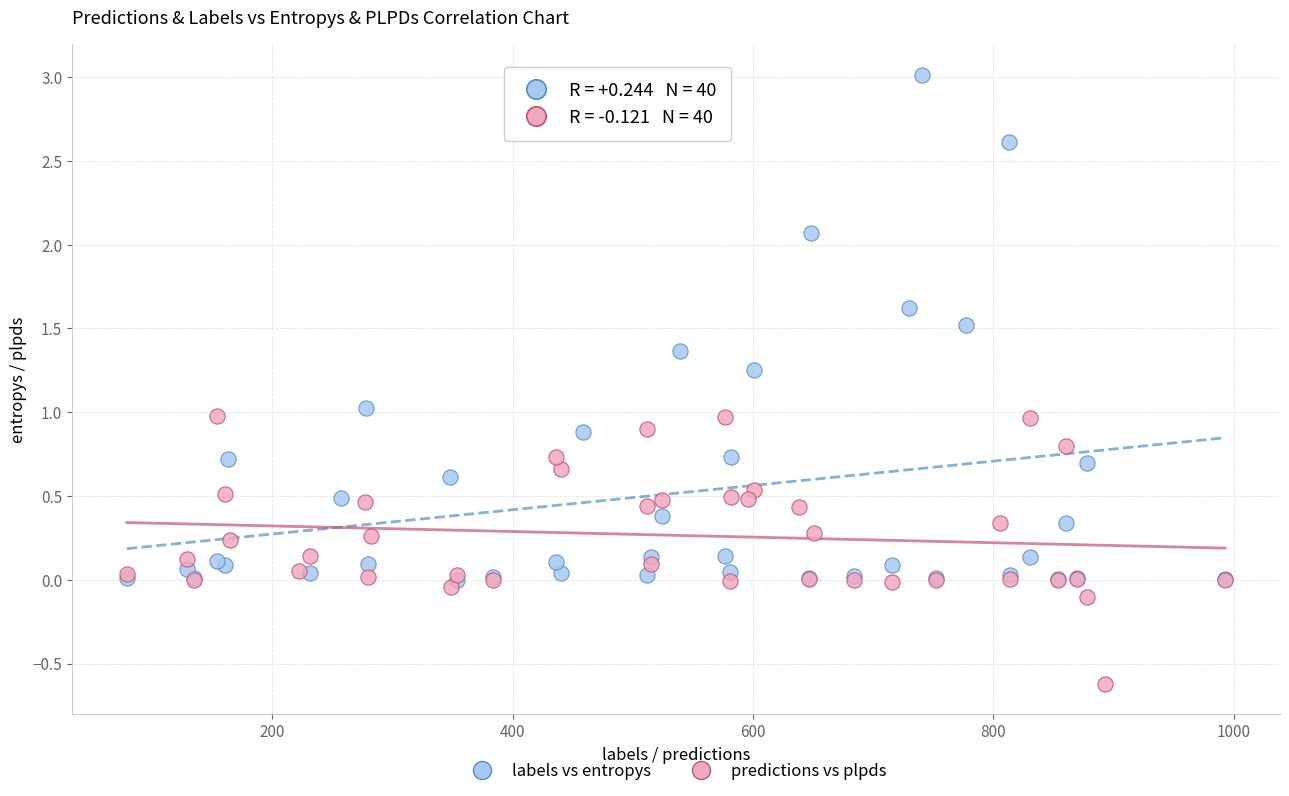

Which series reaches the maximum Y coordinate?

labels vs entropys